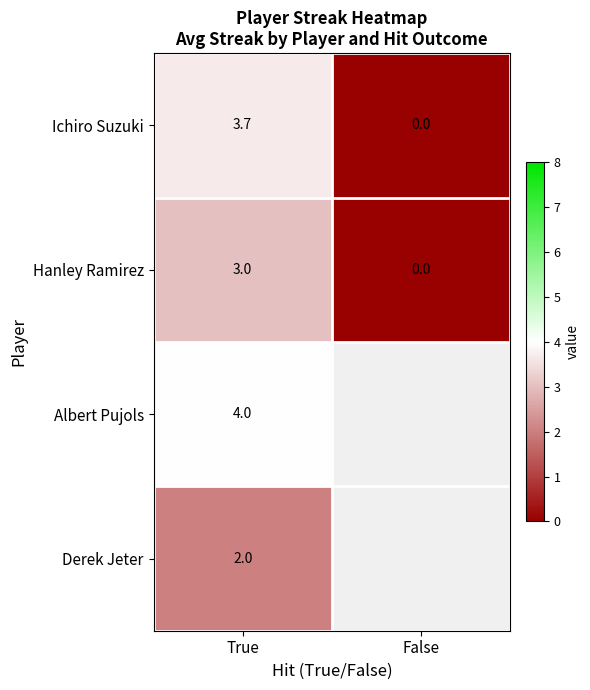

How many data points does each series have?

2